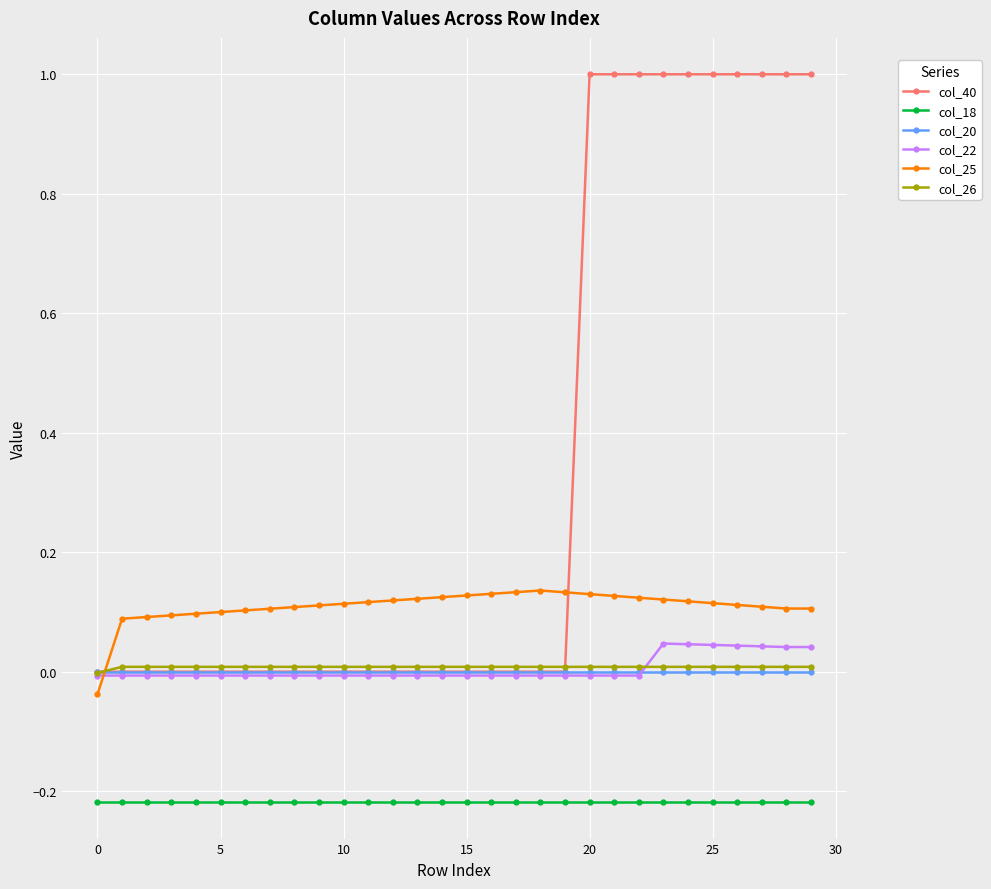

Is this an area chart (filled region under the line)?

No